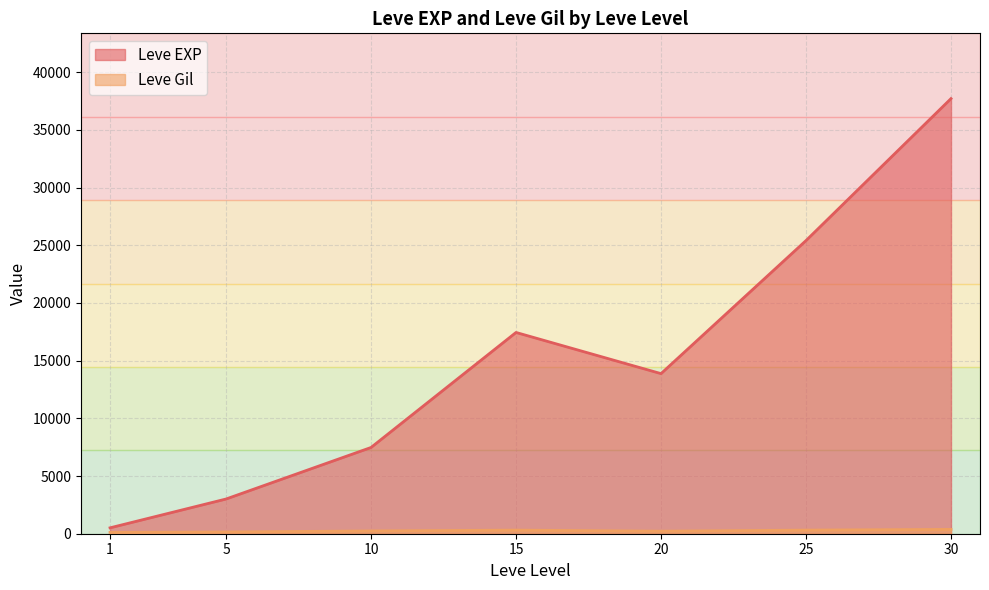

List the labels in order of Leve EXP value, smallest first.

1, 5, 10, 20, 15, 25, 30